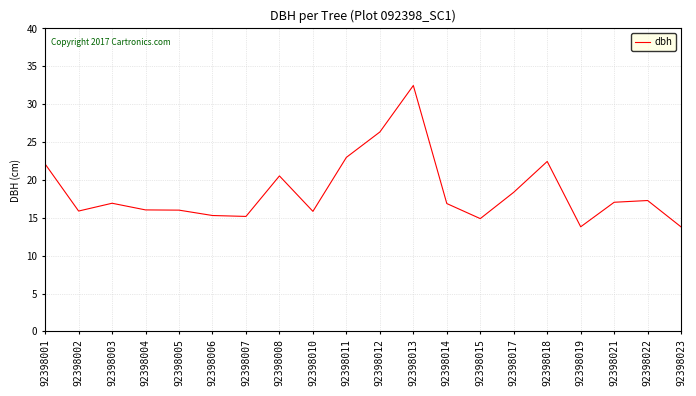

What is the approximate value at 92398011?

23.0